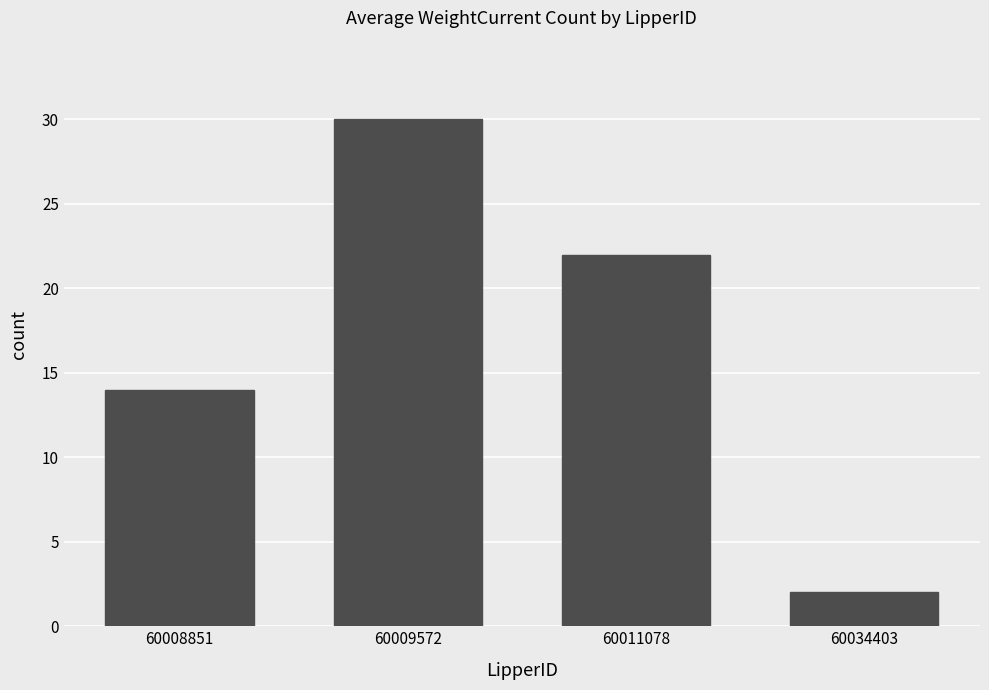

True or false: the data shows 22 at 60011078.

True